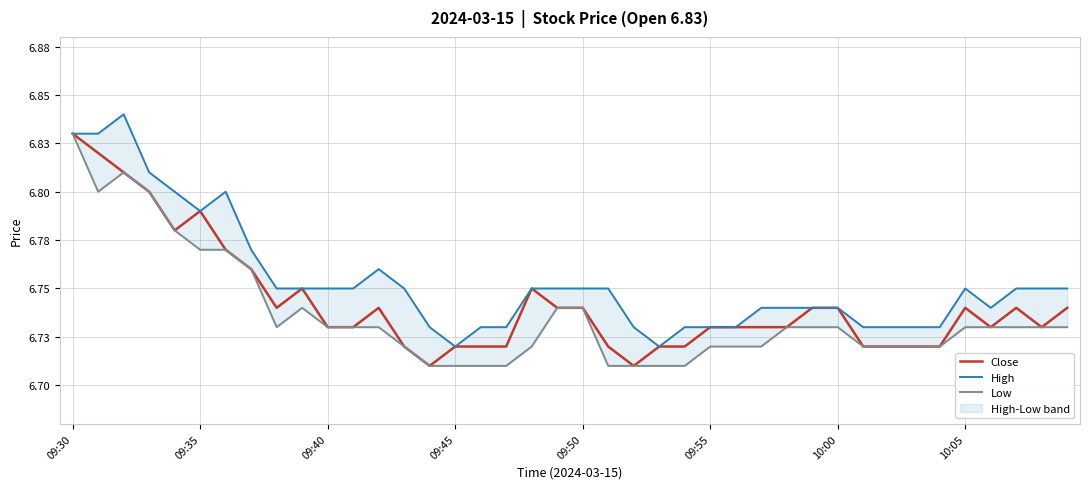

Is it true that Close equals 6.7 at 21?

True